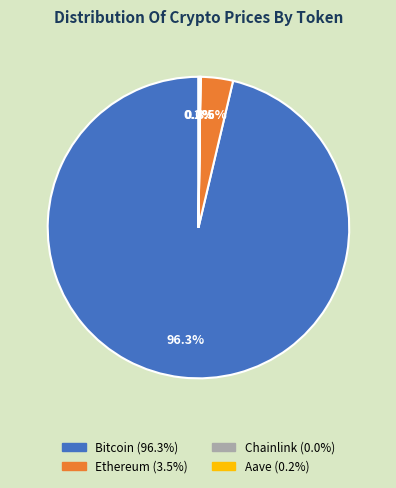

What portion of the pie excludes Bitcoin?

3.7%